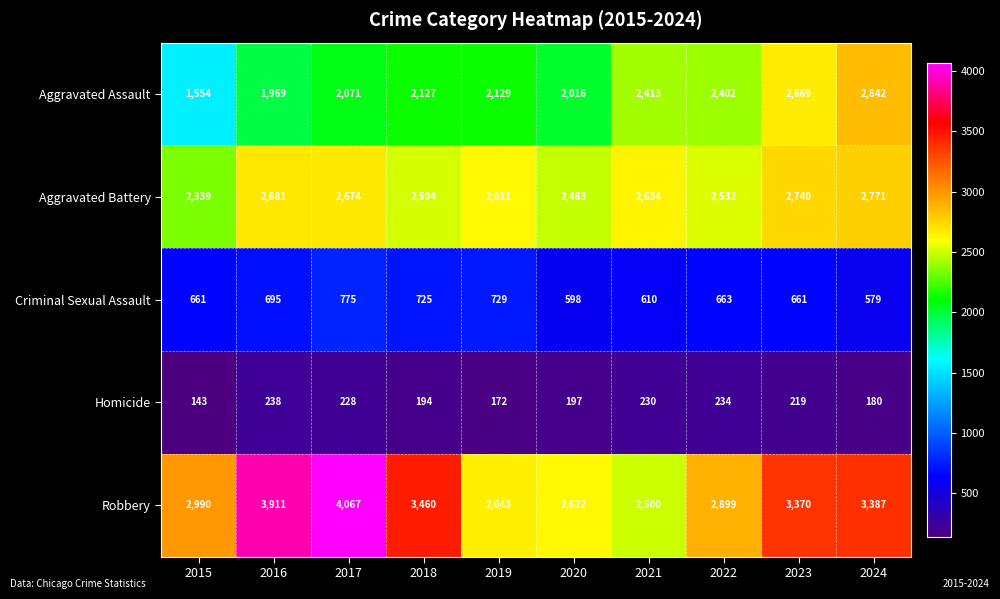

What is the spread (max minus min) of values at 2024?

3207